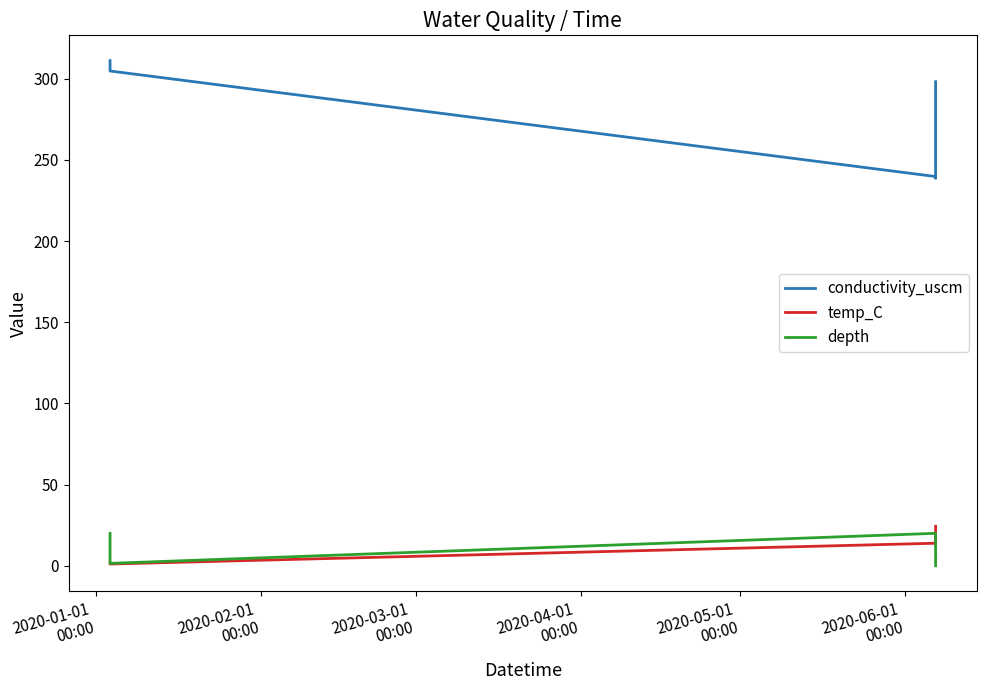

How many categories are shown in the chart?

8